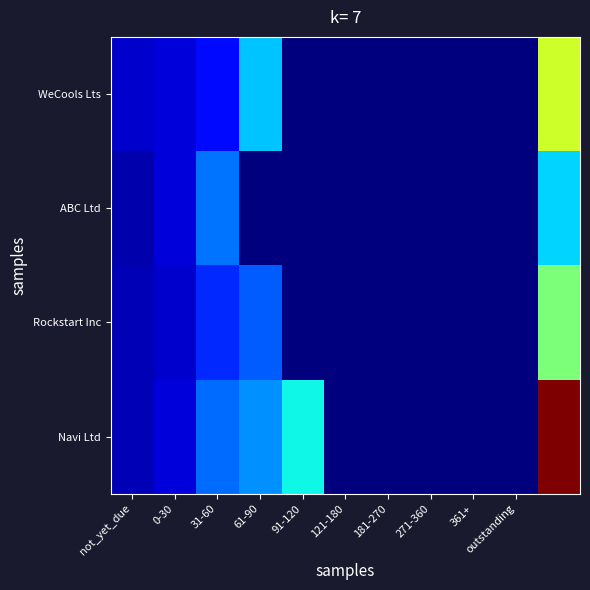

Which category has the lowest value across all series?

91-120